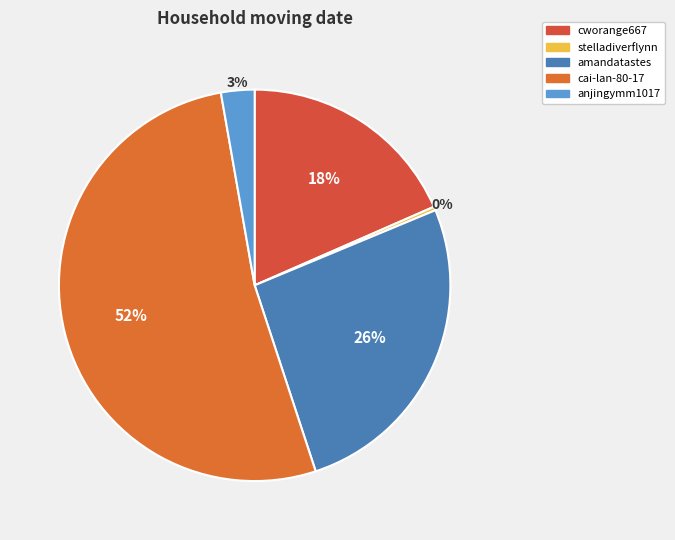

What percentage do stelladiverflynn and anjingymm1017 together represent?

3.1%